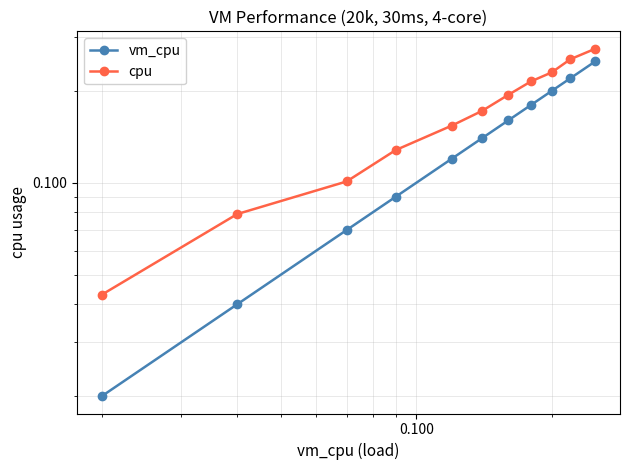

How many lines are shown in the chart?

2